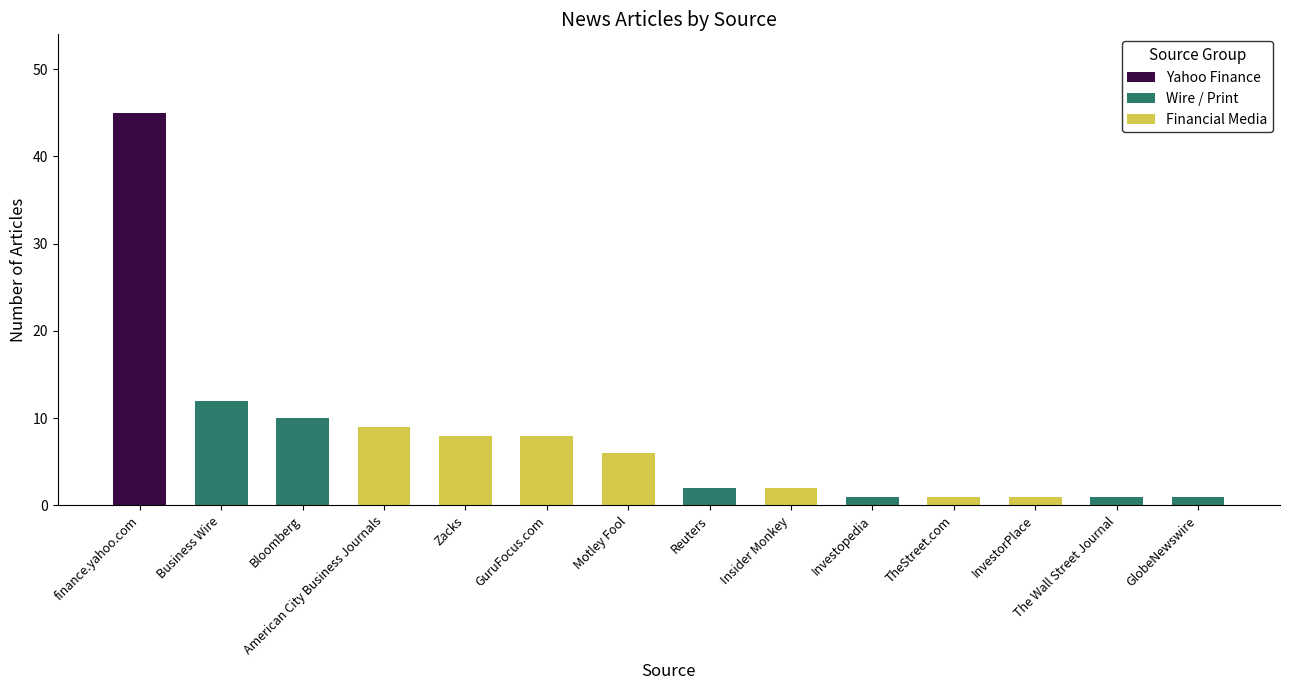

The Financial Media series shows 2 at InvestorPlace. True or false?

False